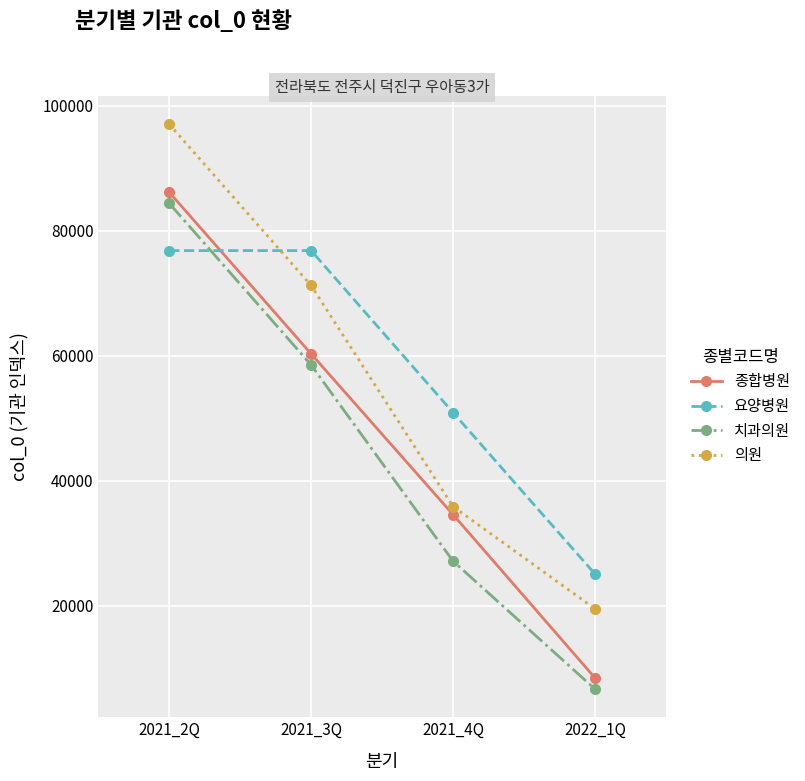

At which category does the chart reach its minimum across all series?

2022_1Q